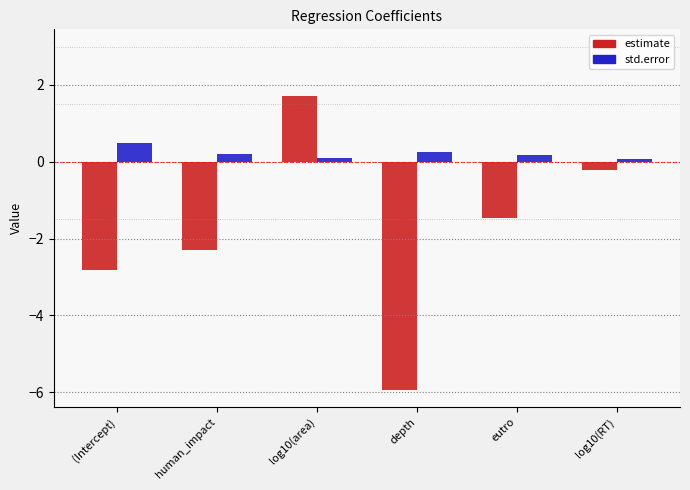

How many bars are there in each group?

2